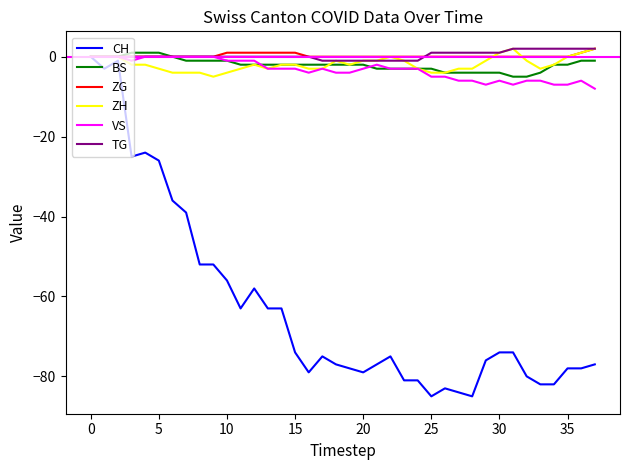

What is the minimum value for VS?

-8